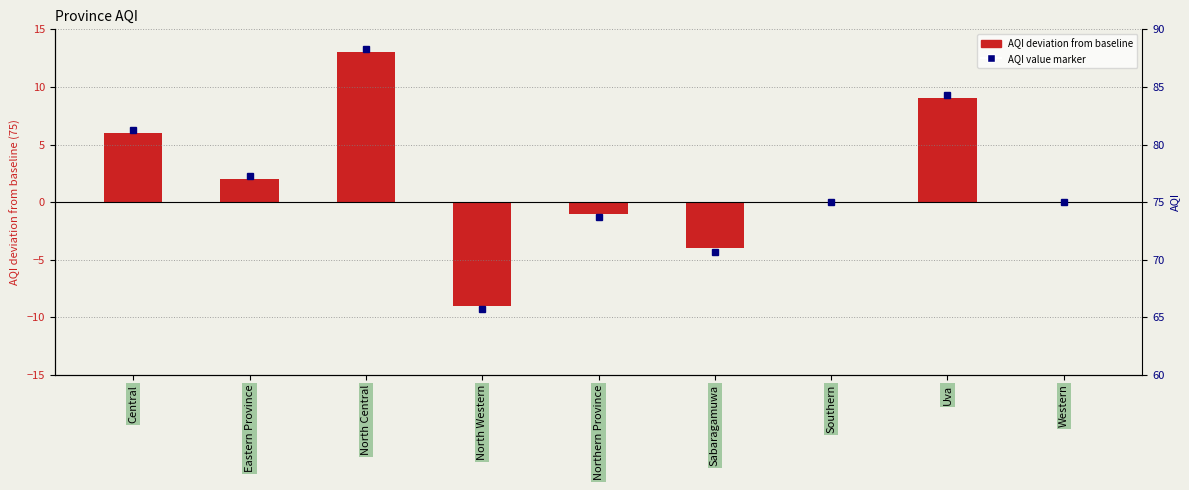

What is the difference between the values at Southern and Central?

6